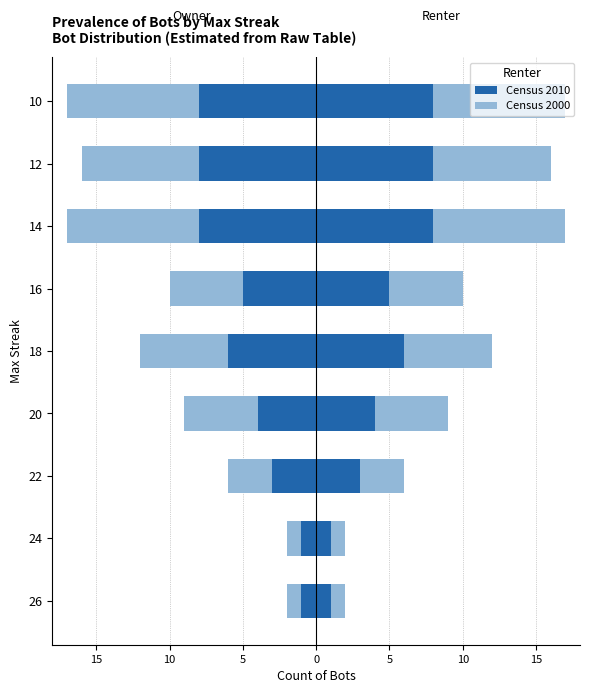

Where does the Census 2010 (Owner) series first go above -5?

26